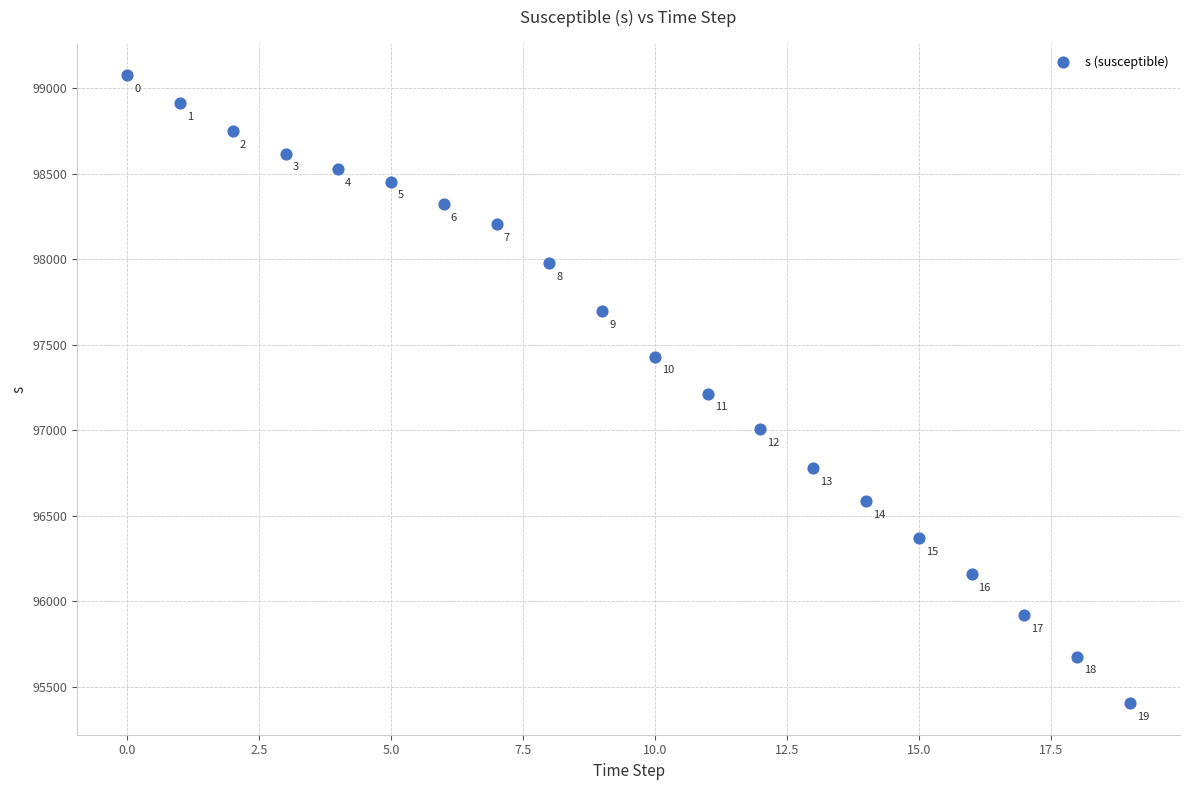

What Y value in the scatter plot is closest to 97239?

97213